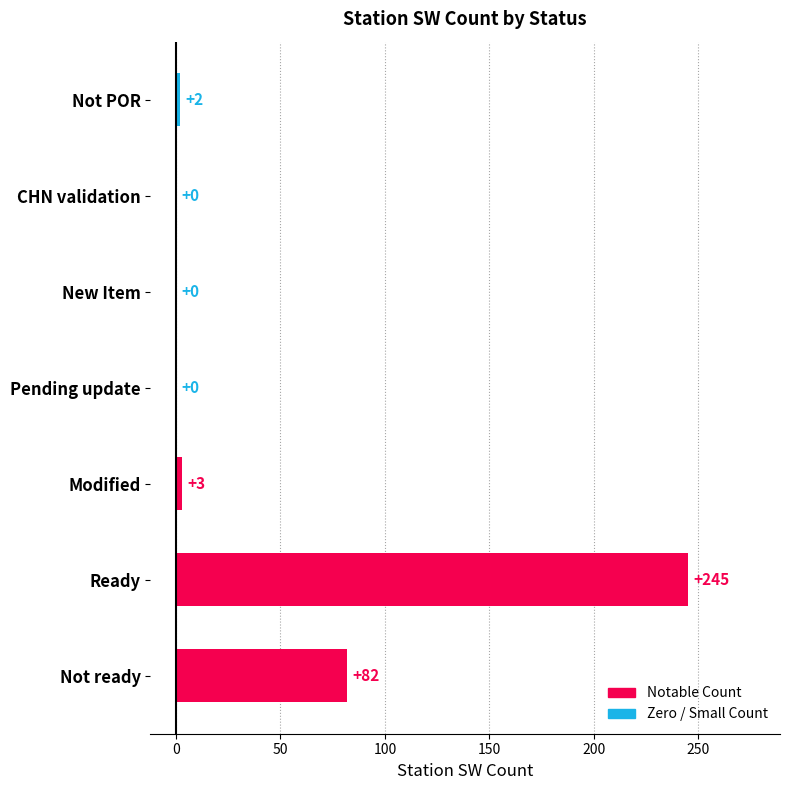

At which label is the value closest to 122?

Not ready